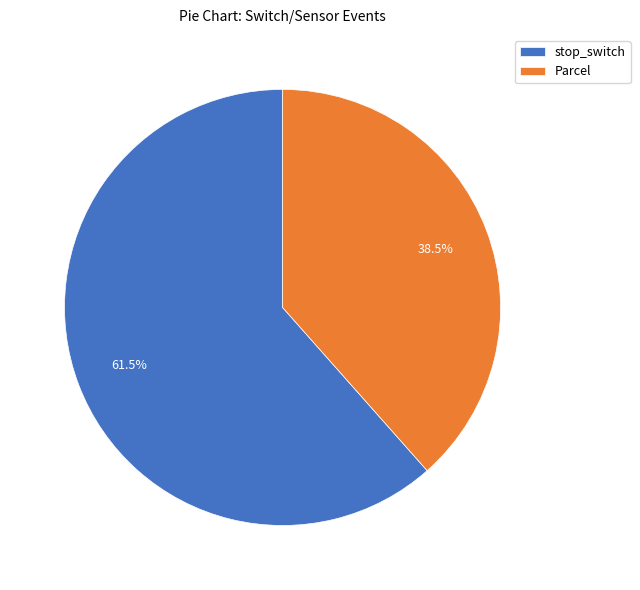

How much of the chart is everything except stop_switch?

38.5%